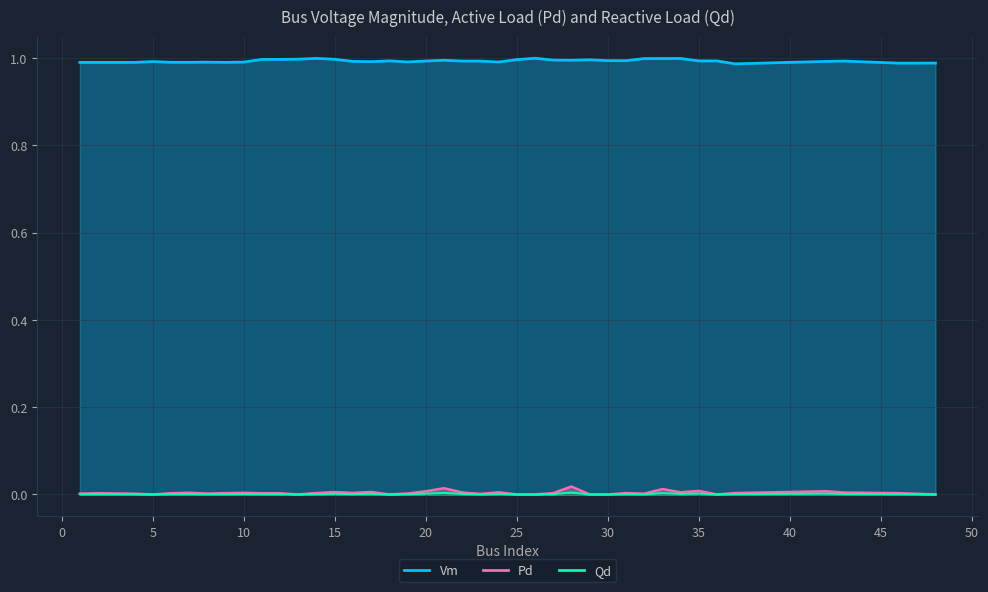

At how many categories does at least one series exceed 0?

40